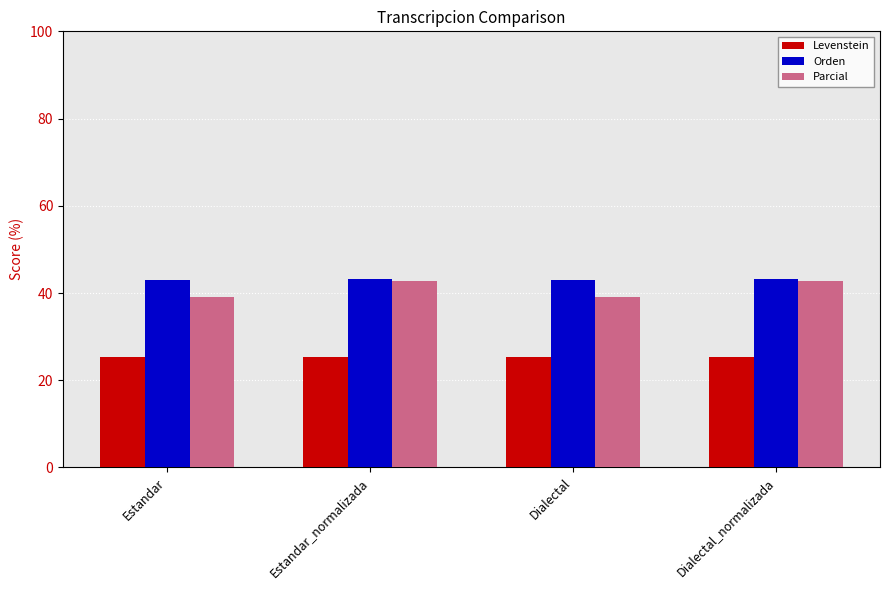

Is the value of Parcial at Dialectal_normalizada greater than the value of Levenstein at Estandar_normalizada?

Yes